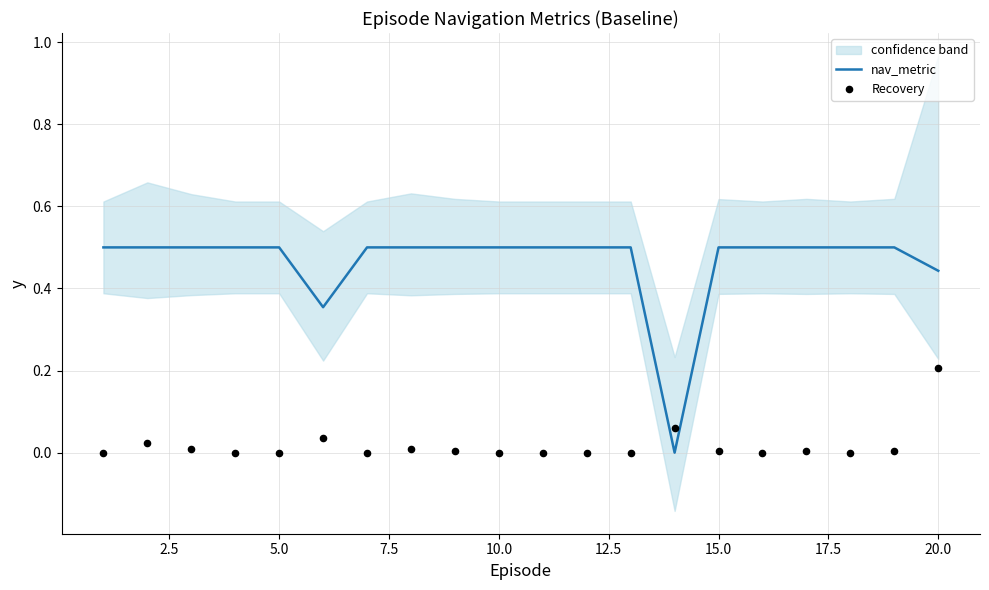

What is the maximum value for nav_metric?

0.5